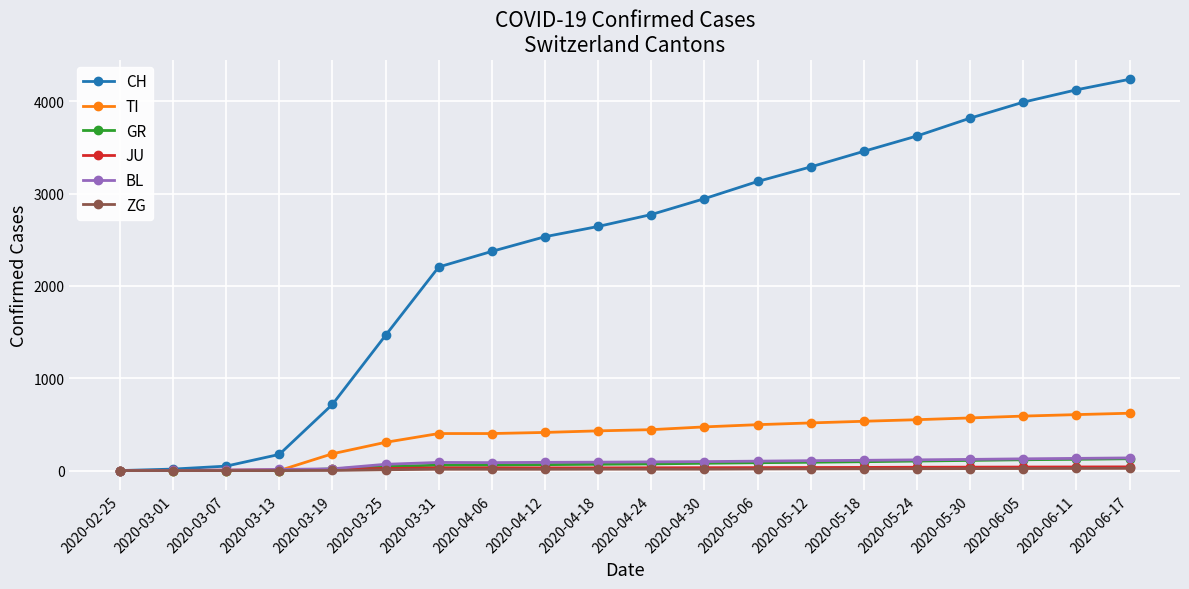

The value of TI at 2020-02-25 is 0. True or false?

True